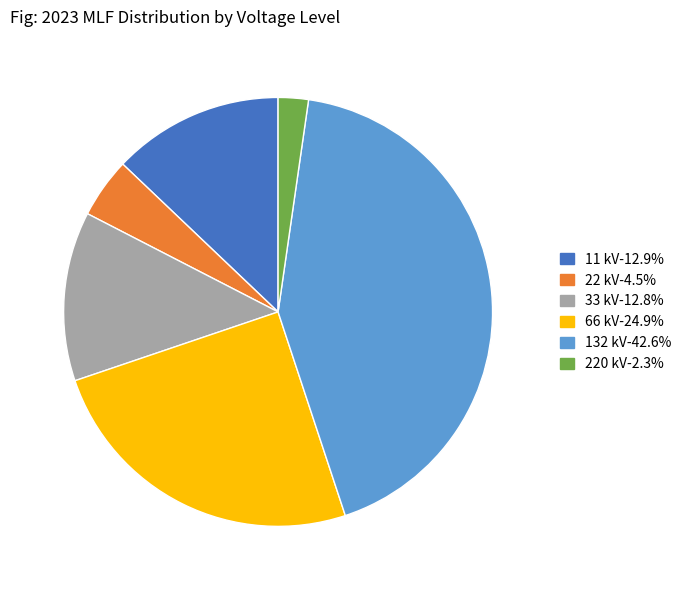

How many slices are in this pie chart?

6